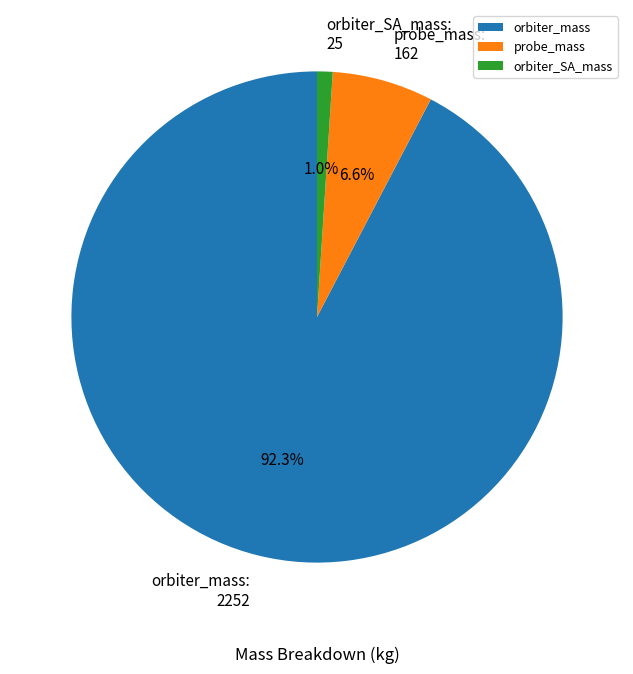

What is the largest slice in the pie chart?

orbiter_mass